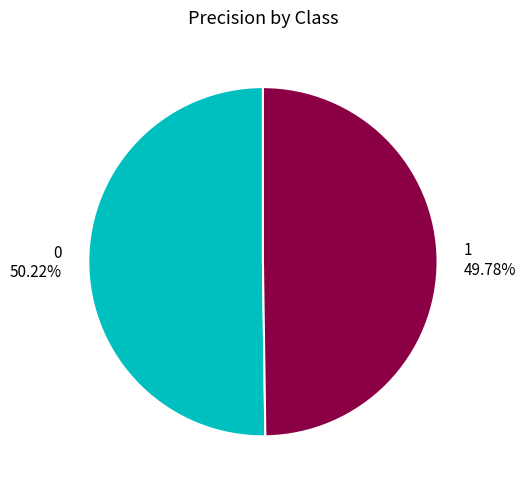

The 1 slice represents 56% of the pie. True or false?

False